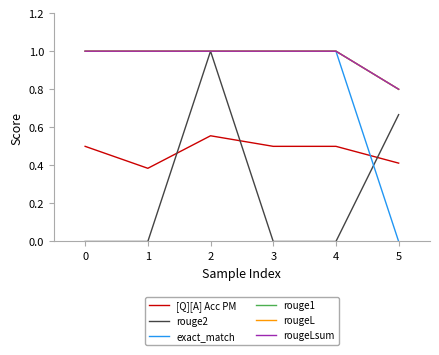

Where is the first local maximum for [Q][A] Acc PM?

2